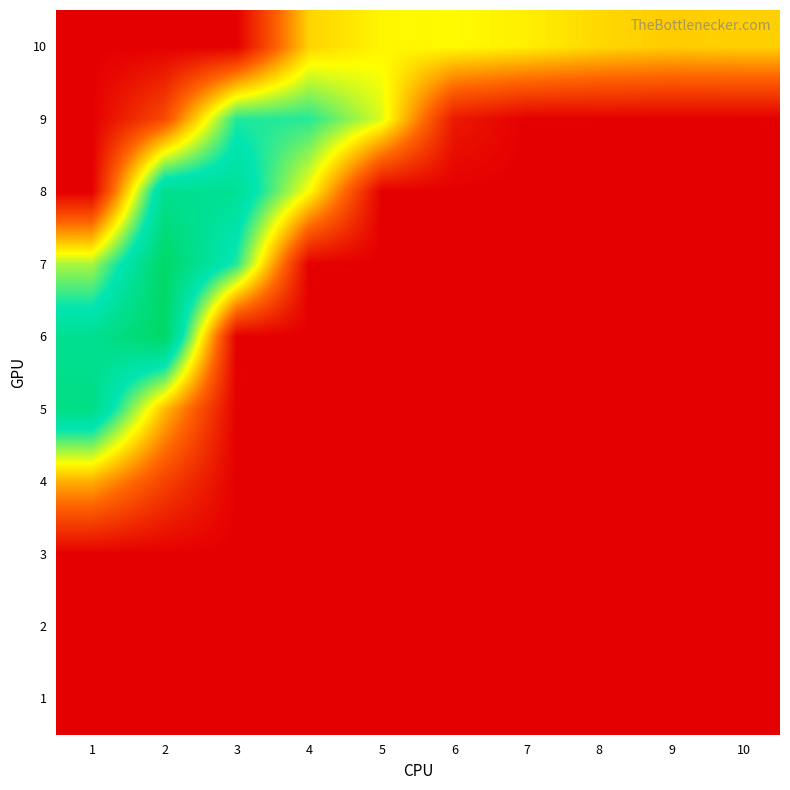

Reading left to right, list all the values displayed in this chart.

1: 1=-100.0	2=-100.0	3=-100.0	4=-100.0	5=-100.0	6=-100.0	7=-100.0	8=-100.0	9=-100.0	10=-100.0
2: 1=-100.0	2=-100.0	3=-100.0	4=-100.0	5=-100.0	6=-100.0	7=-100.0	8=-100.0	9=-100.0	10=-100.0
3: 1=-100.0	2=-100.0	3=-100.0	4=-100.0	5=-100.0	6=-100.0	7=-100.0	8=-100.0	9=-100.0	10=-100.0
4: 1=-63.2	2=-83.4	3=-100.0	4=-100.0	5=-100.0	6=-100.0	7=-100.0	8=-100.0	9=-100.0	10=-100.0
5: 1=-10.5	2=-60.7	3=-100.0	4=-100.0	5=-100.0	6=-100.0	7=-100.0	8=-100.0	9=-100.0	10=-100.0
6: 1=-14.4	2=-0.1	3=-100.0	4=-100.0	5=-100.0	6=-100.0	7=-100.0	8=-100.0	9=-100.0	10=-100.0
7: 1=-41.6	2=-0.7	3=-28.7	4=-100.0	5=-100.0	6=-100.0	7=-100.0	8=-100.0	9=-100.0	10=-100.0
8: 1=-100.0	2=-13.4	3=-15.5	4=-50.3	5=-100.0	6=-100.0	7=-100.0	8=-100.0	9=-100.0	10=-100.0
9: 1=-100.0	2=-81.7	3=-28.2	4=-28.8	5=-46.5	6=-93.7	7=-100.0	8=-100.0	9=-100.0	10=-100.0
10: 1=-100.0	2=-100.0	3=-100.0	4=-57.1	5=-51.4	6=-50.7	7=-52.6	8=-56.3	9=-58.2	10=-57.5